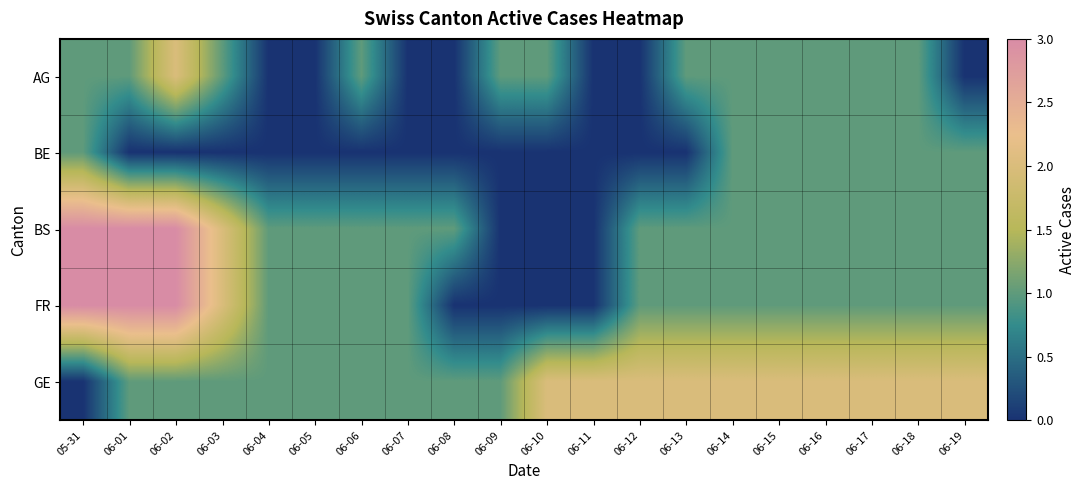

Reading right to left, extract all data points from this chart.

AG: 06-19=0	06-18=1	06-17=1	06-16=1	06-15=1	06-14=1	06-13=1	06-12=0	06-11=0	06-10=1	06-09=1	06-08=0	06-07=0	06-06=1	06-05=0	06-04=0	06-03=1	06-02=2	06-01=1	05-31=1
BE: 06-19=1	06-18=1	06-17=1	06-16=1	06-15=1	06-14=1	06-13=0	06-12=0	06-11=0	06-10=0	06-09=0	06-08=0	06-07=0	06-06=0	06-05=0	06-04=0	06-03=0	06-02=0	06-01=0	05-31=1
BS: 06-19=1	06-18=1	06-17=1	06-16=1	06-15=1	06-14=1	06-13=1	06-12=1	06-11=0	06-10=0	06-09=0	06-08=1	06-07=1	06-06=1	06-05=1	06-04=1	06-03=2	06-02=3	06-01=3	05-31=3
FR: 06-19=1	06-18=1	06-17=1	06-16=1	06-15=1	06-14=1	06-13=1	06-12=1	06-11=0	06-10=0	06-09=0	06-08=0	06-07=1	06-06=1	06-05=1	06-04=1	06-03=2	06-02=3	06-01=3	05-31=3
GE: 06-19=2	06-18=2	06-17=2	06-16=2	06-15=2	06-14=2	06-13=2	06-12=2	06-11=2	06-10=2	06-09=1	06-08=1	06-07=1	06-06=1	06-05=1	06-04=1	06-03=1	06-02=1	06-01=1	05-31=0